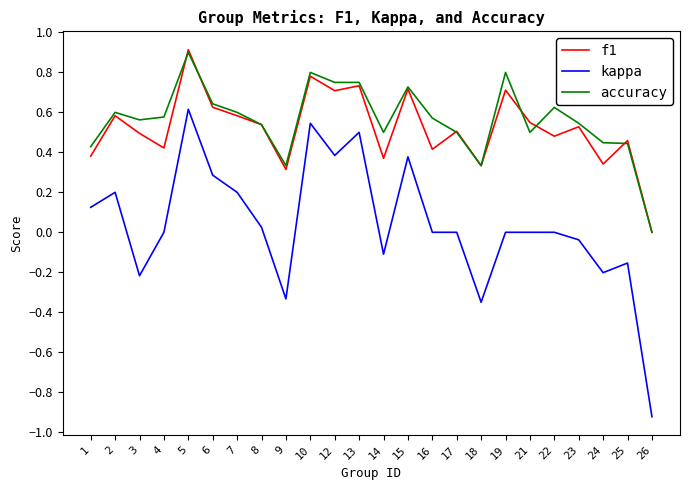

What is the total value across all series at 7?

1.4